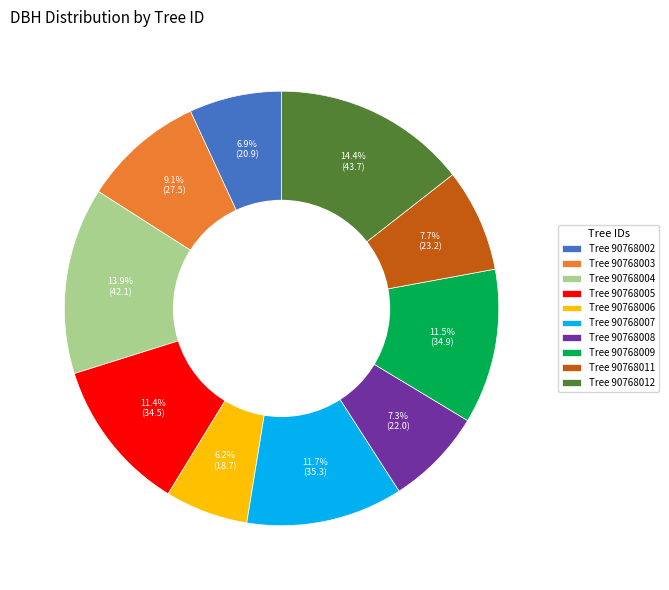

To the nearest percent, what is the difference between the largest and smallest slice percentages?

8%